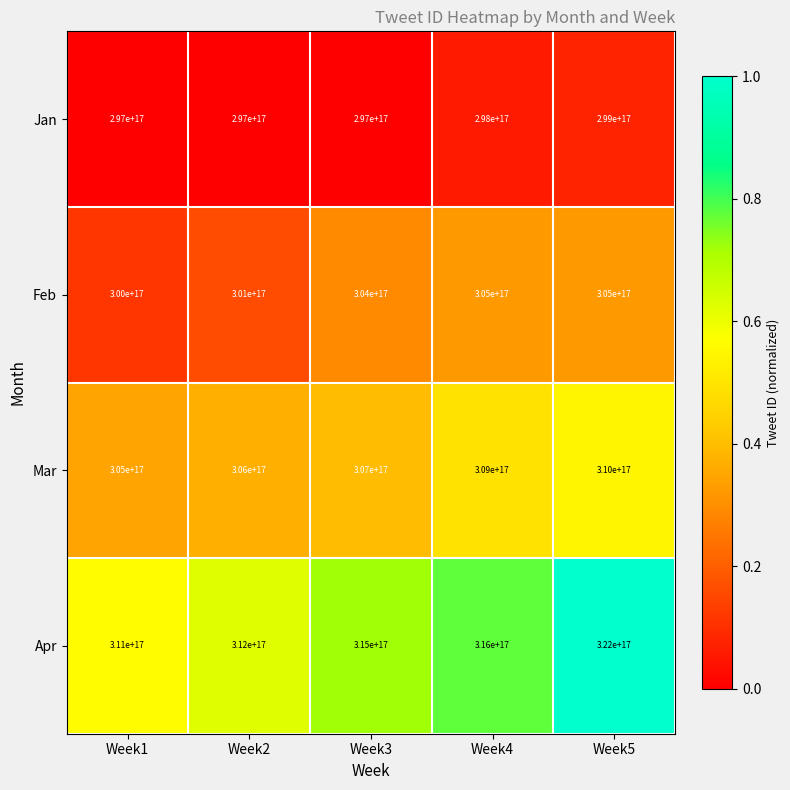

At which label does Feb first exceed 304000000000000000?

Week4